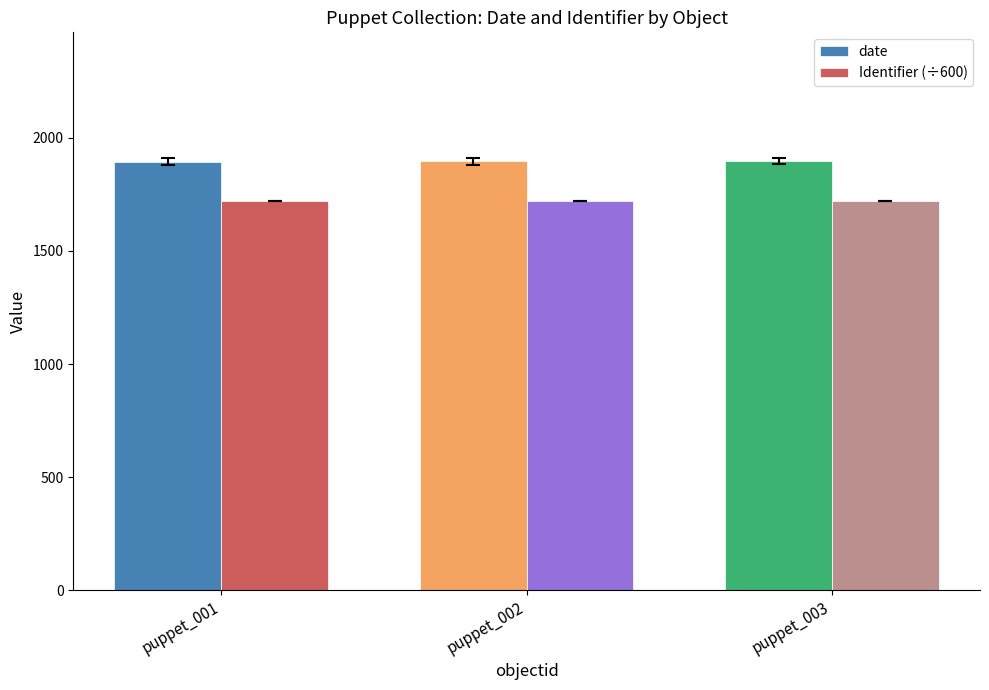

How many series are shown in this chart?

2